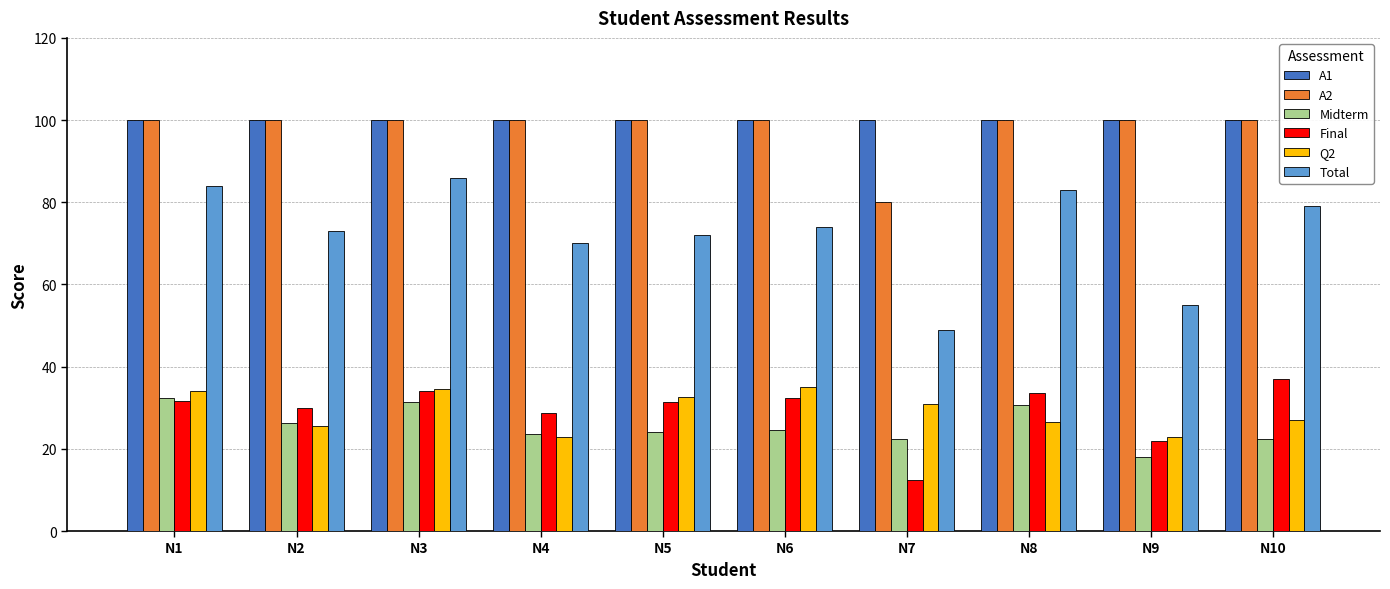

Read the Q2 value at N10.

27.0